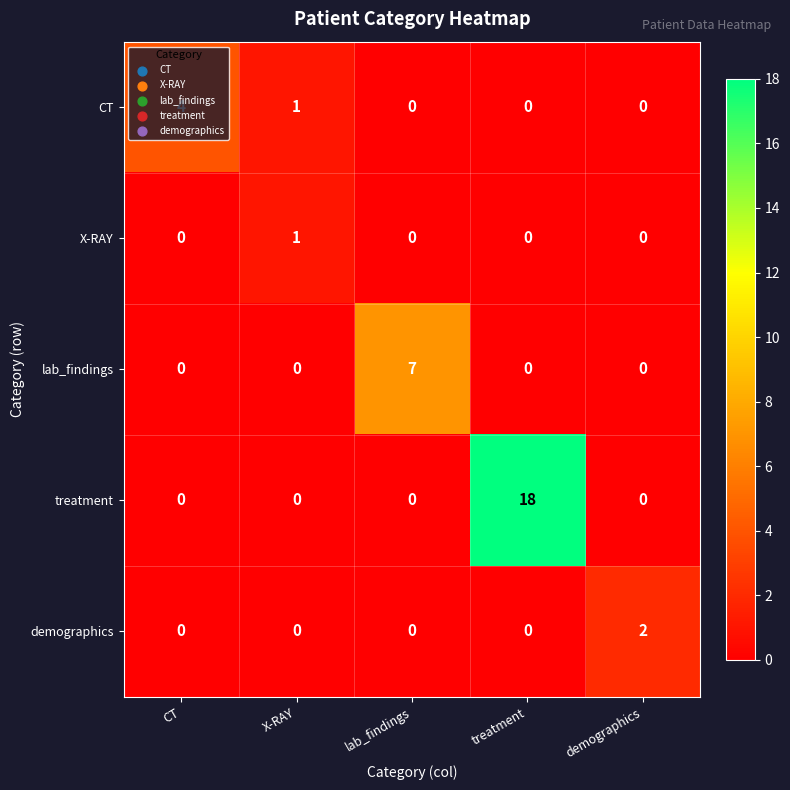

What is the greatest value displayed?

18